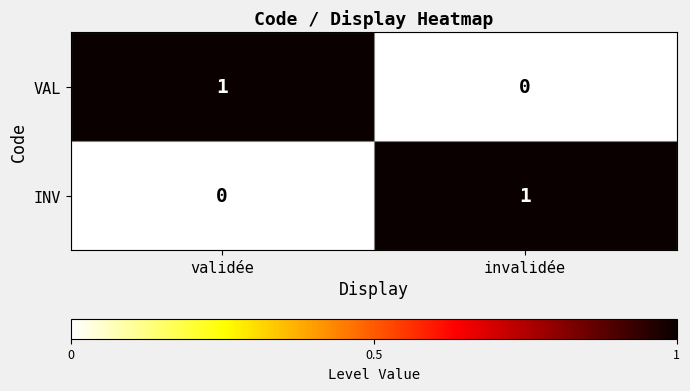

At which label does VAL reach its minimum?

invalidée